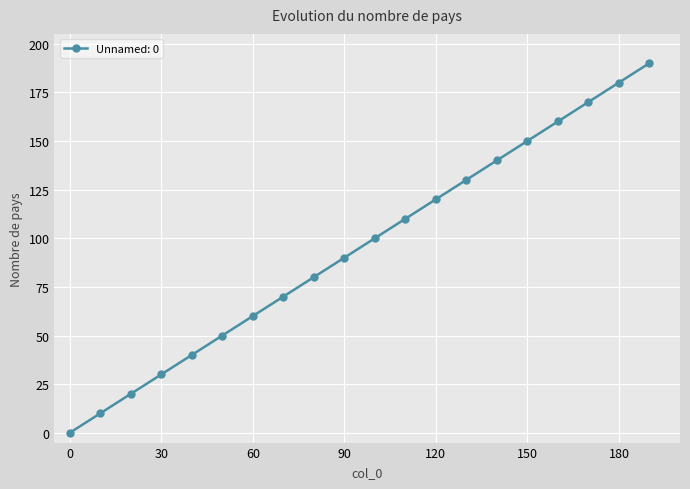

How many lines are shown in the chart?

1